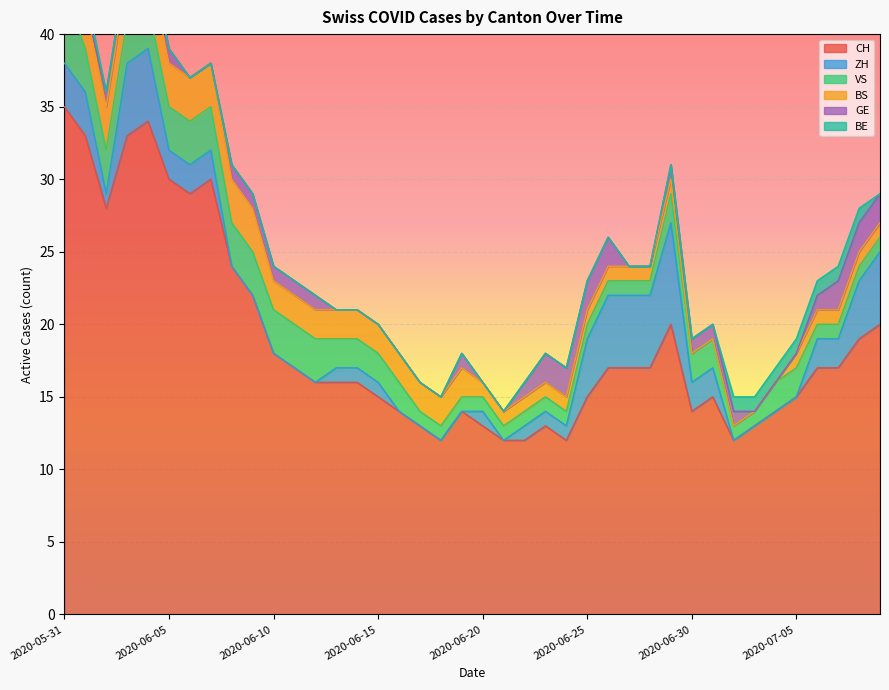

True or false: GE and BS intersect in this chart.

True